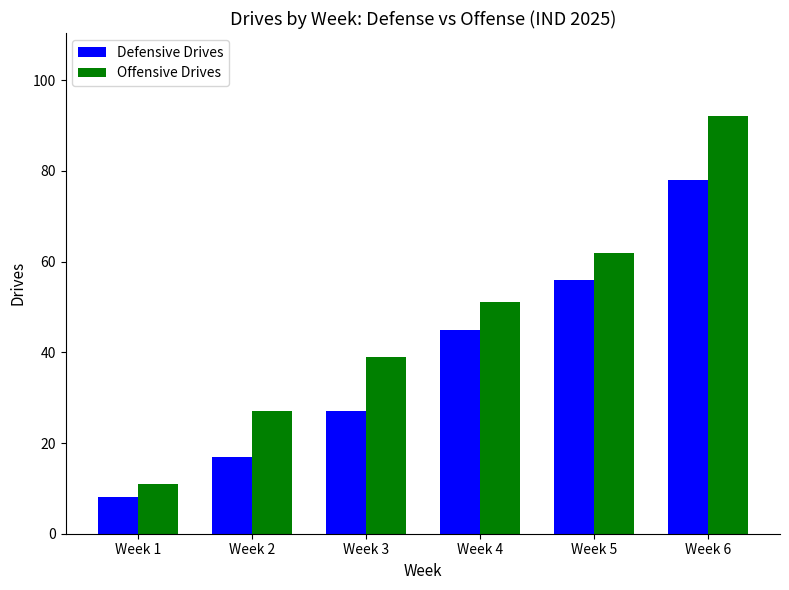

What is the spread (max minus min) of values at Week 3?

12